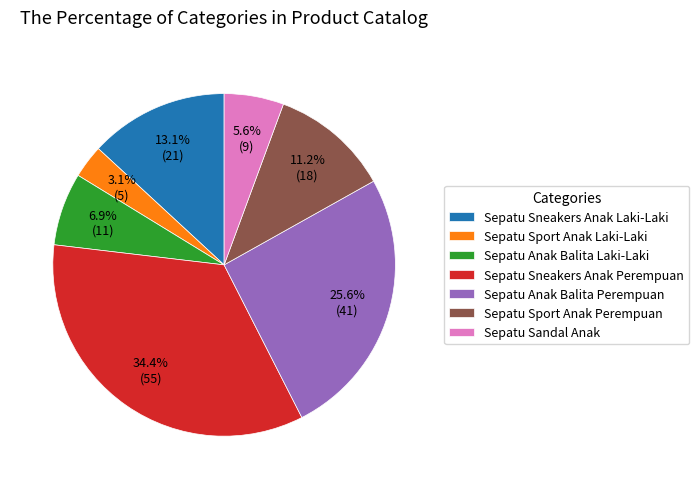

What percentage do Sepatu Anak Balita Laki-Laki and Sepatu Anak Balita Perempuan together represent?

32.5%